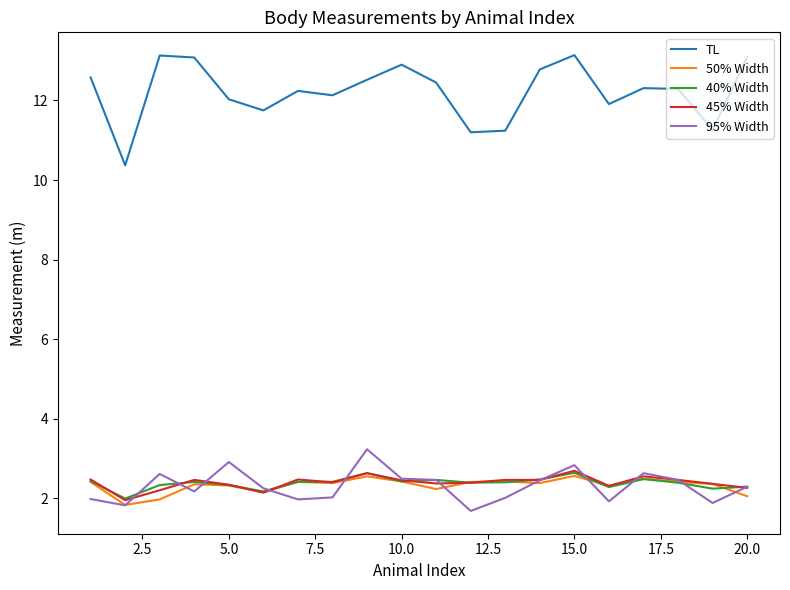

How many values in the 45% Width series exceed 2?

19